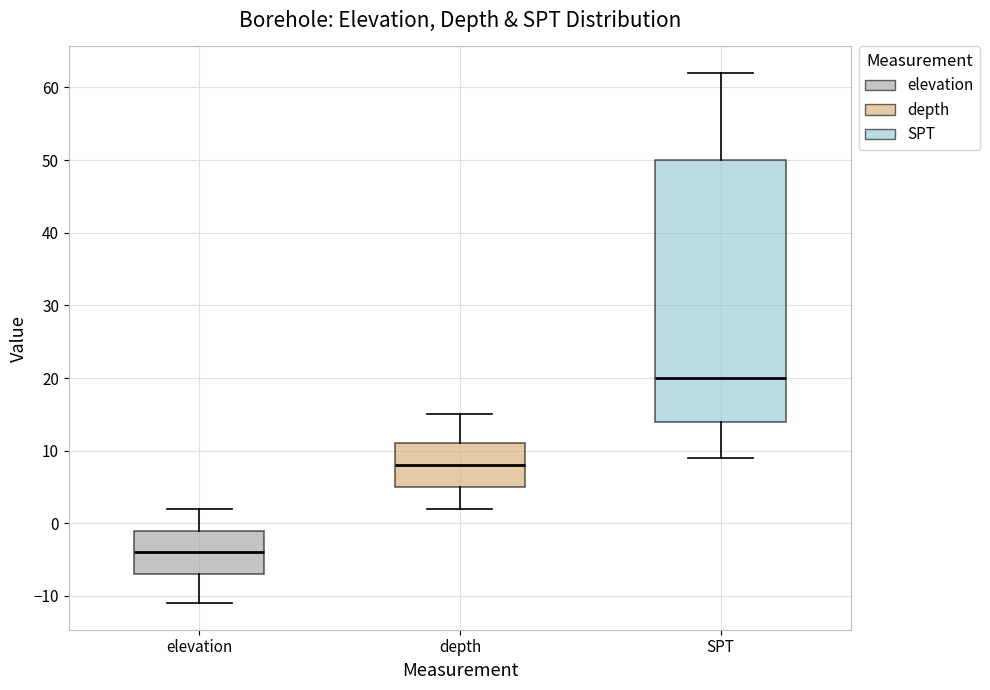

Which box is the tallest, from its lower edge to its upper edge?

SPT